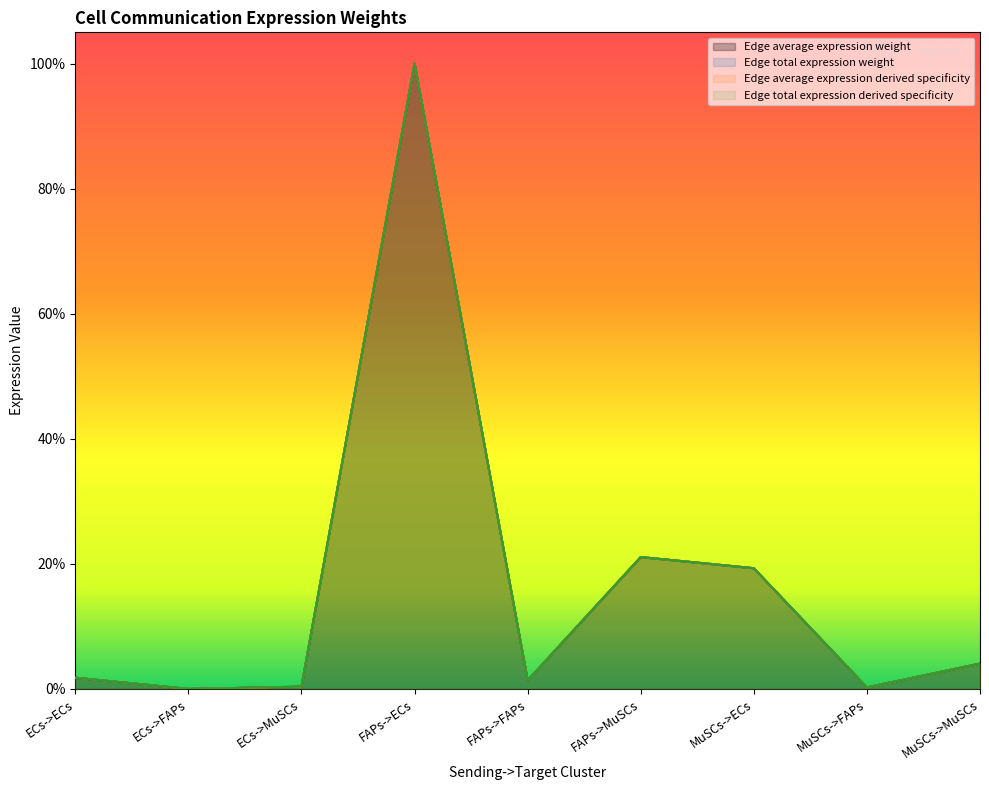

What is the maximum value shown in the chart?

100.0